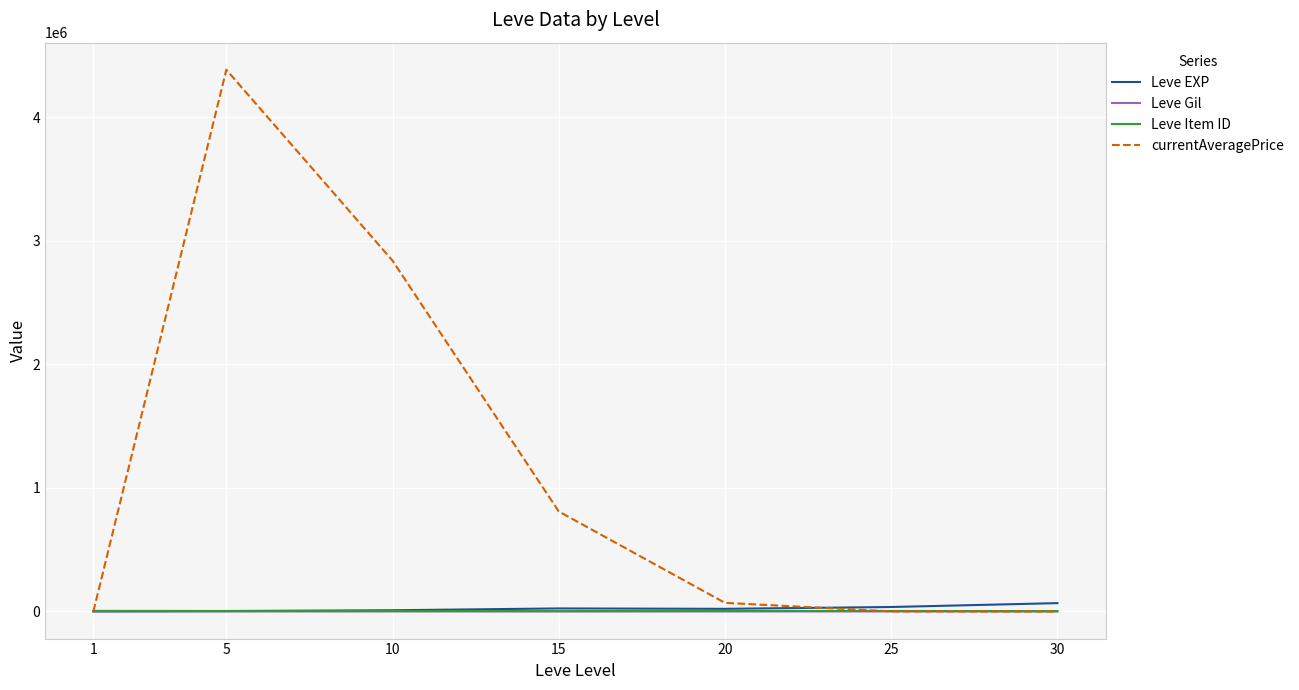

Count the number of categories in the chart.

7